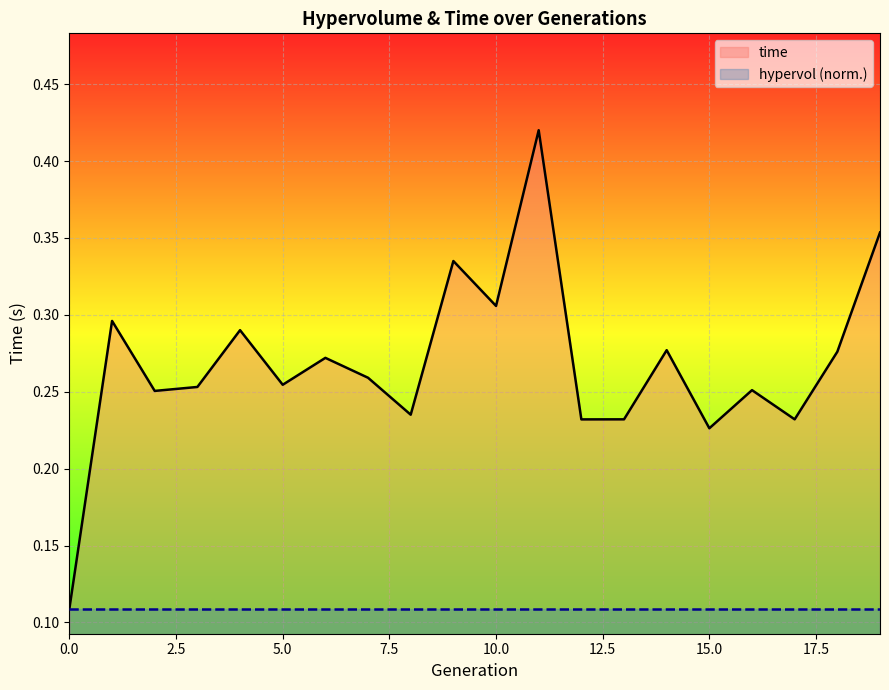

At which category does the chart reach its peak across all series?

11